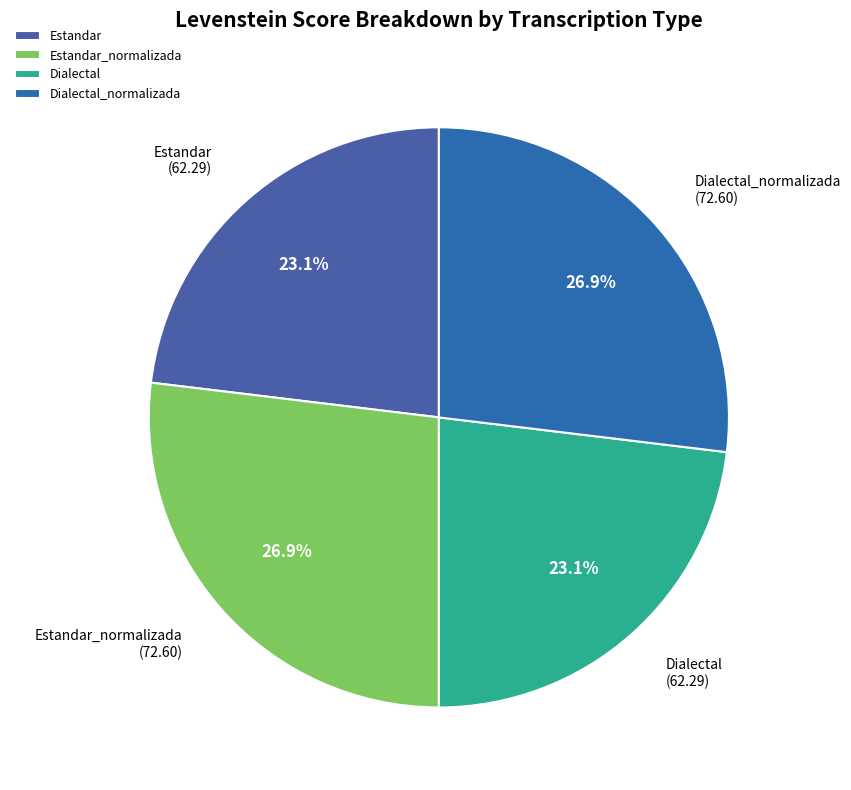

How many slices are in this pie chart?

4